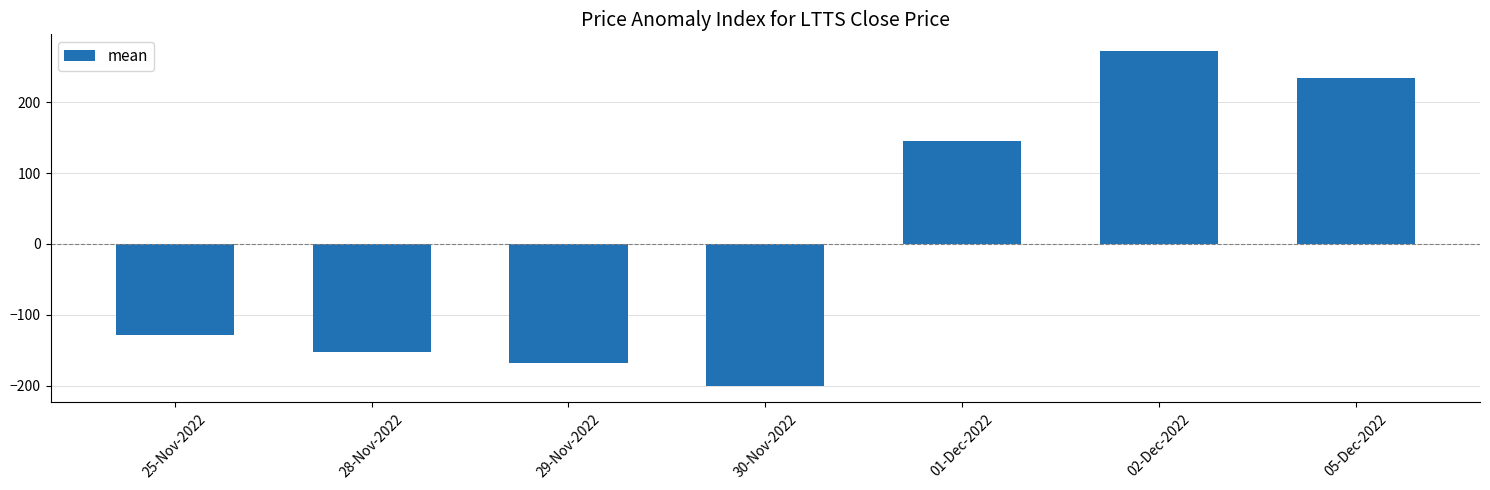

What is the difference between the maximum and minimum values?

472.5